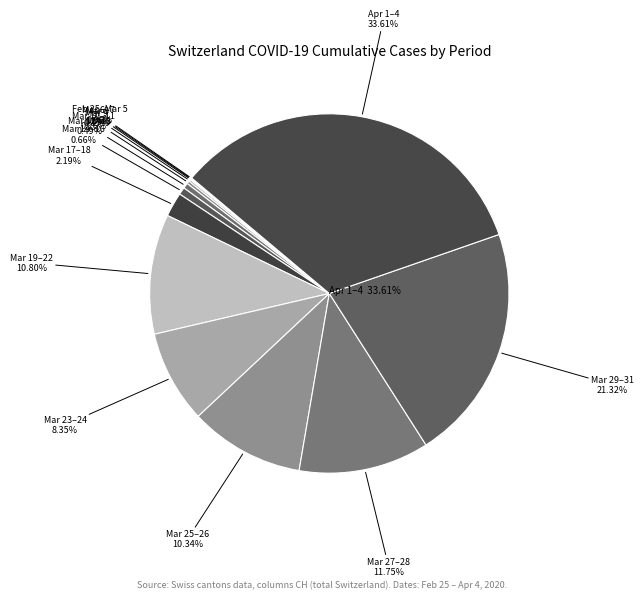

Which slice is the smallest?

2020-02-25